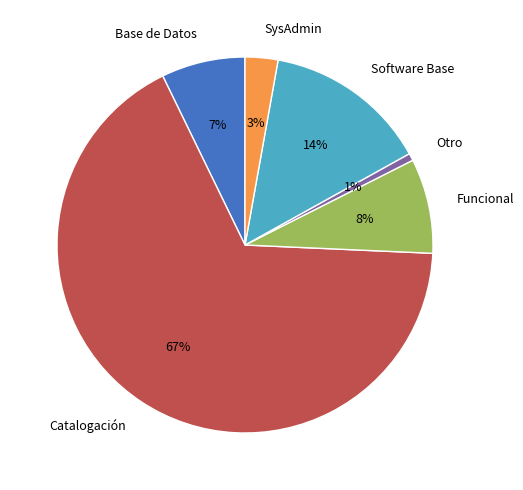

To the nearest percent, what percentage of the pie is Funcional?

8%